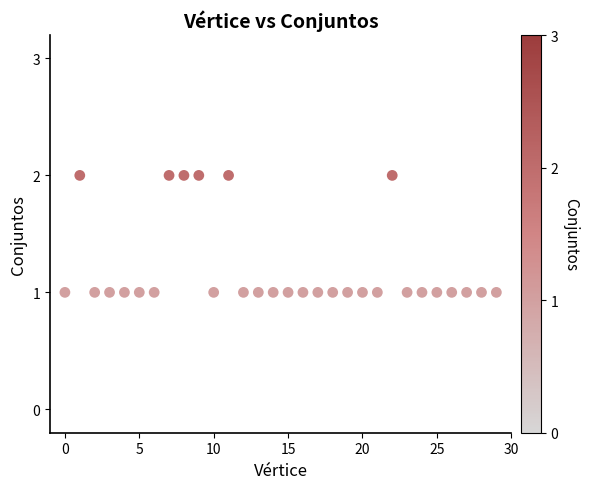

Count the number of points in this scatter plot.

30